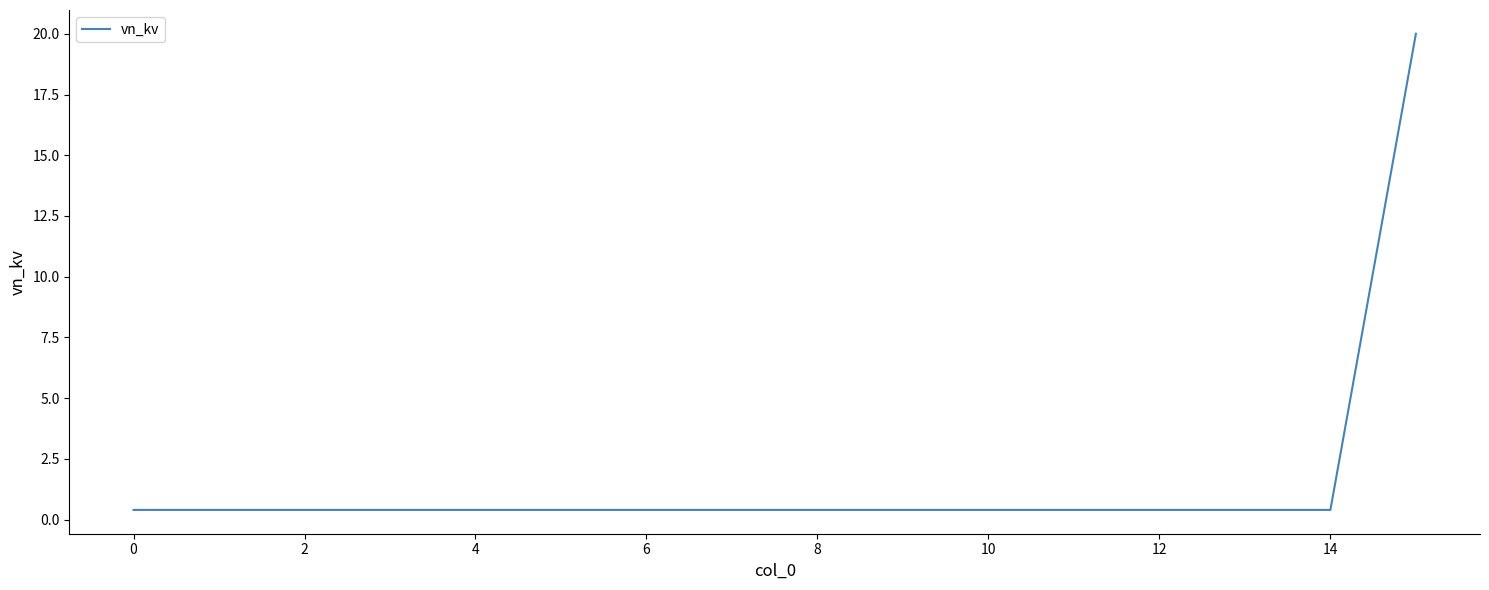

What is the greatest value displayed?

20.0